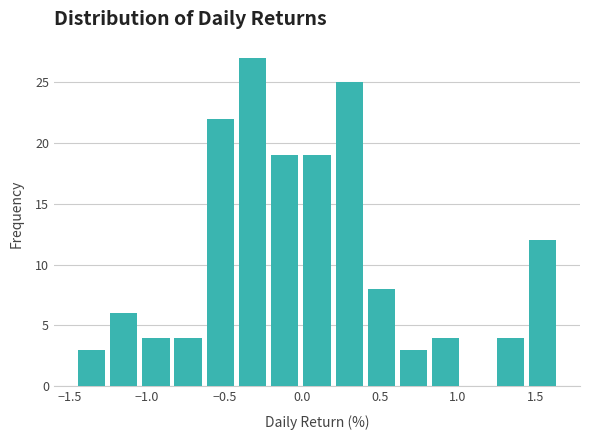

Reading left to right, list every bar in this chart as the range it spans on the x-axis followed by its height. Neither the bar edges nor the heights are printed on the chart, so give them approximately, as read against the axes.

-1.45 to -1.25: 3
-1.25 to -1.05: 6
-1.05 to -0.85: 4
-0.85 to -0.65: 4
-0.65 to -0.40: 22
-0.40 to -0.20: 27
-0.20 to 0.00: 19
0.00 to 0.20: 19
0.20 to 0.40: 25
0.40 to 0.60: 8
0.60 to 0.80: 3
0.80 to 1.05: 4
1.05 to 1.25: 0
1.25 to 1.45: 4
1.45 to 1.65: 12